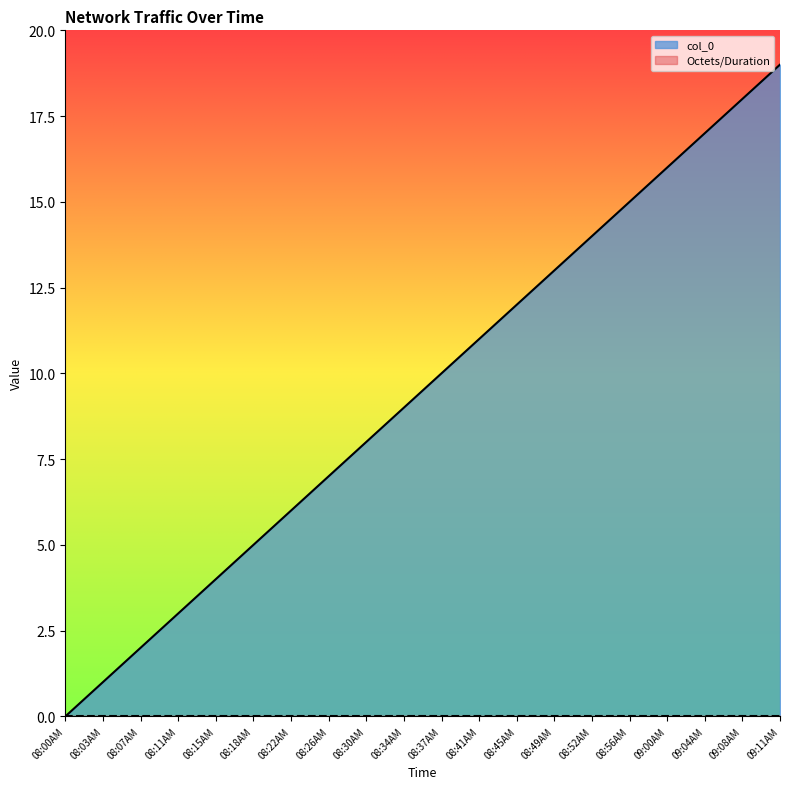

Reading left to right, list all the values displayed in this chart.

0	1	2	3	4	5	6	7	8	9	10	11	12	13	14	15	16	17	18	19